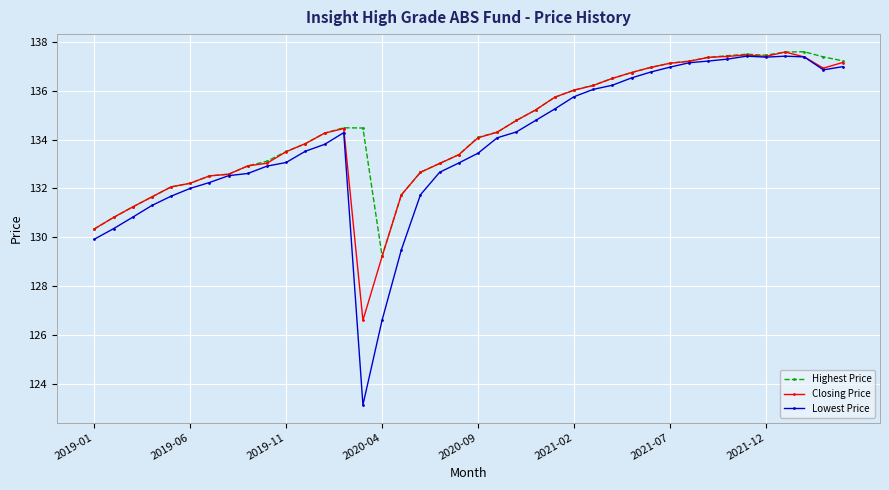

What is the minimum value shown in the chart?

123.1